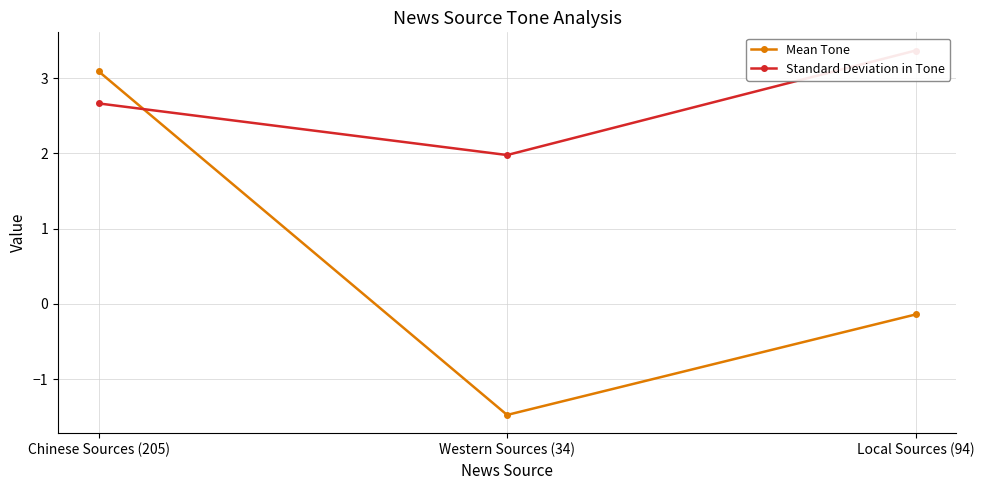

What is the value of the Standard Deviation in Tone point at the 3rd from the left?

3.4